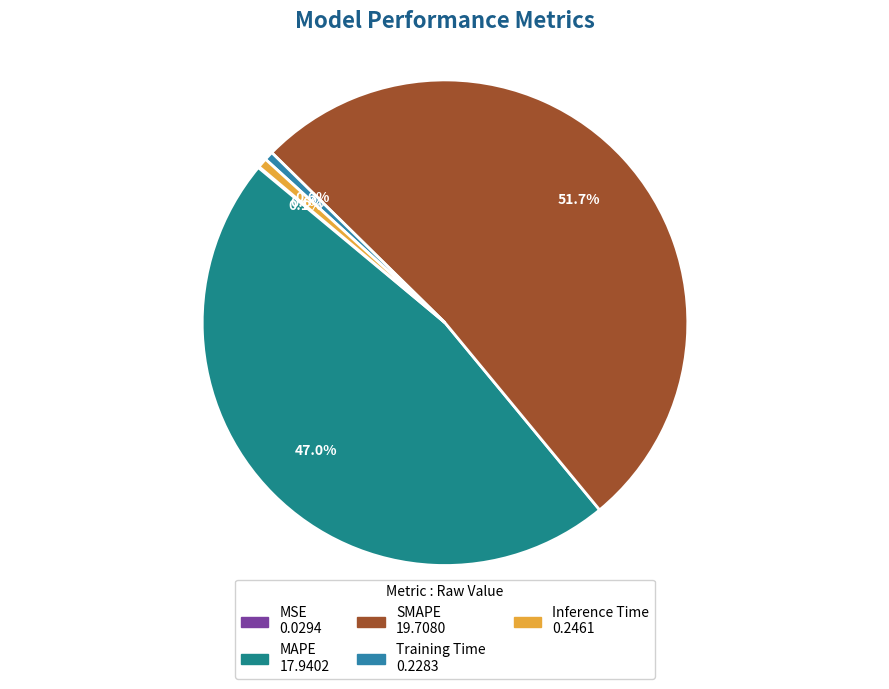

Does SMAPE represent more than half of the total?

Yes